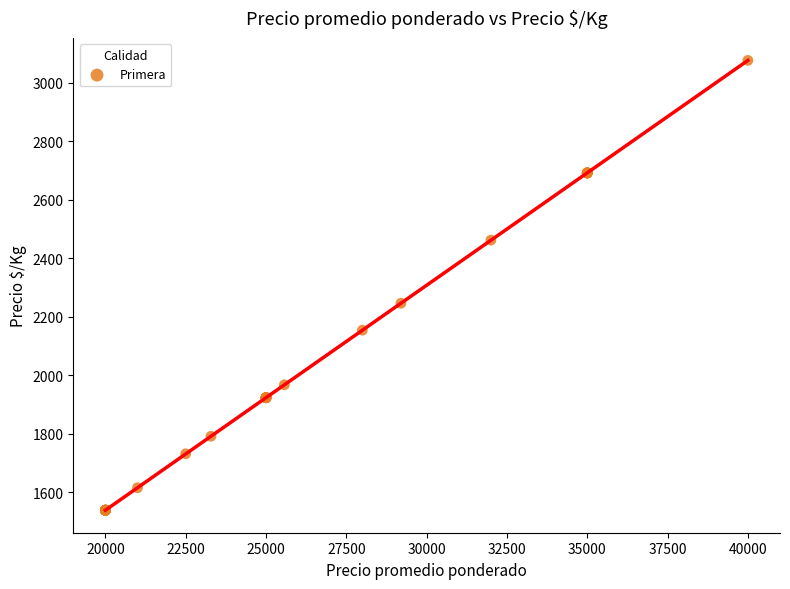

What Y value in the scatter plot is closest to 2307?

2246